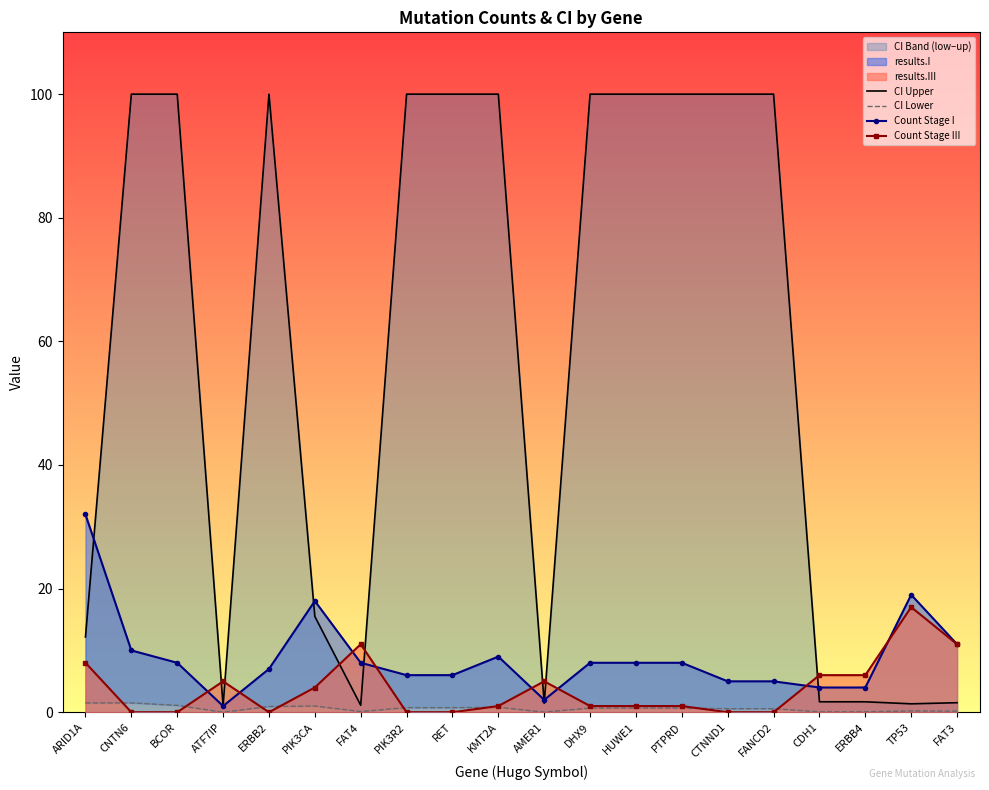

Which series has the largest total across all categories?

CI Upper